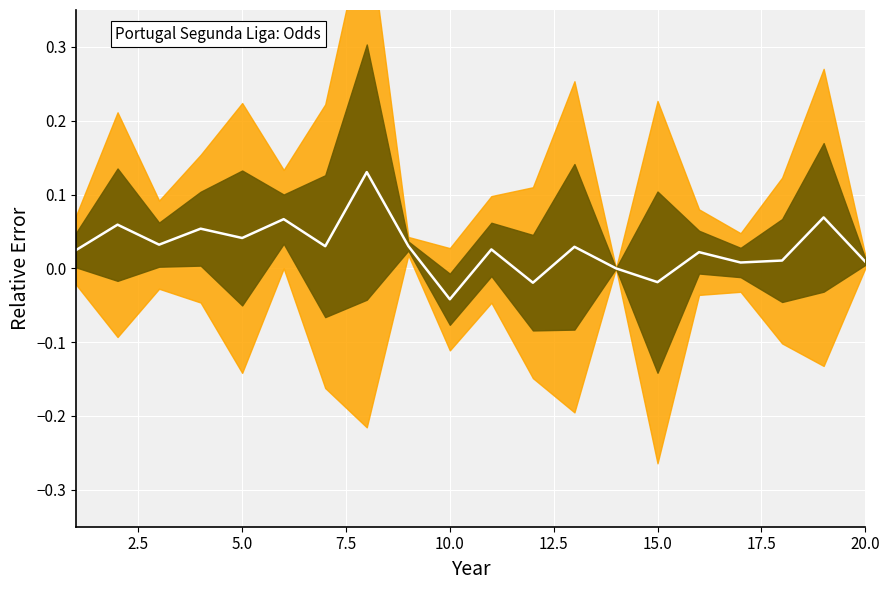

How many points are higher than both their immediate neighbors (excluding endpoints)?

8